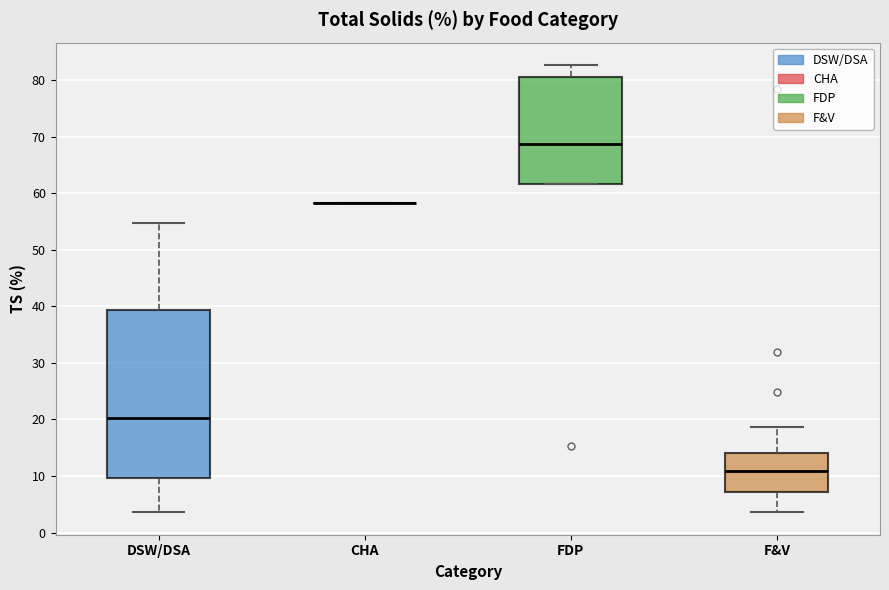

Reading left to right, read every box against the y-axis: the position of its median line, the range the box covers, and the ends of its whiskers. The values are not printed on the chart, so give them approximately, as read against the axis.

DSW/DSA: median 20, box 10 to 39, whiskers 4 to 55
CHA: box collapsed to a line at 58, whiskers 58 to 58
FDP: median 69, box 62 to 81, whiskers 62 to 83
F&V: median 11, box 7 to 14, whiskers 4 to 19